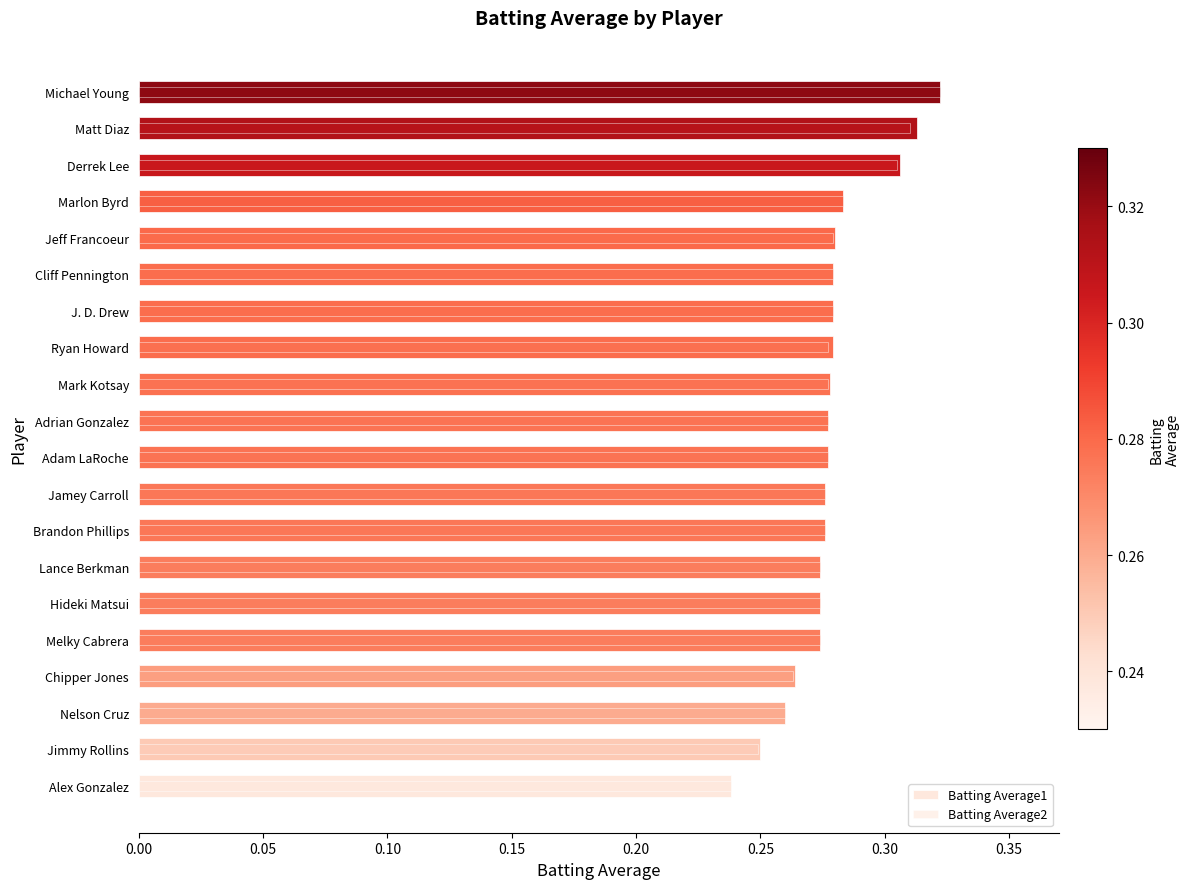

Which series has the largest total across all categories?

Batting Average1